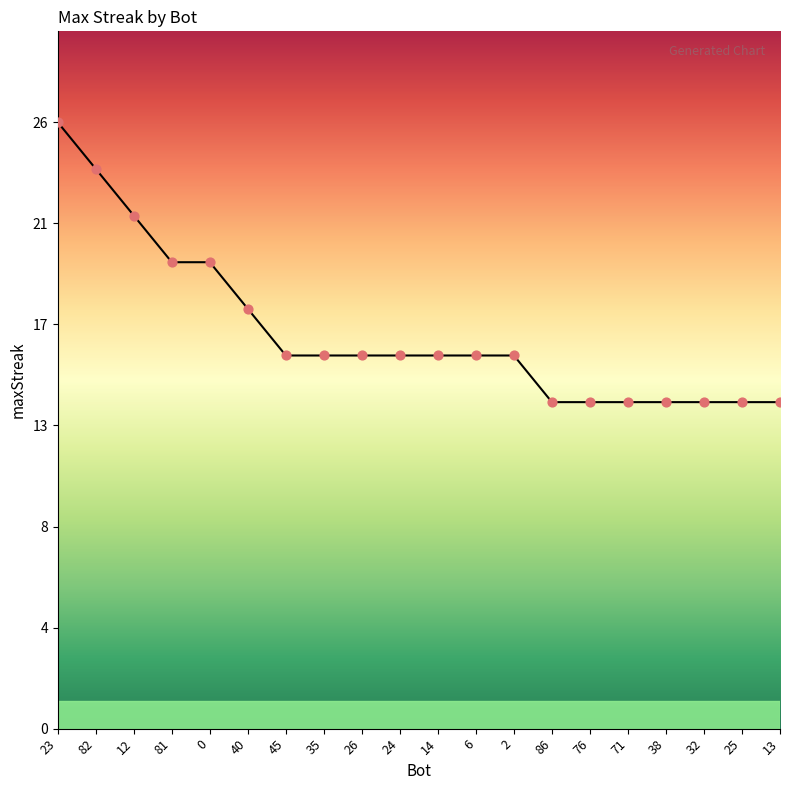

Between 13 and 12, which is larger?

12